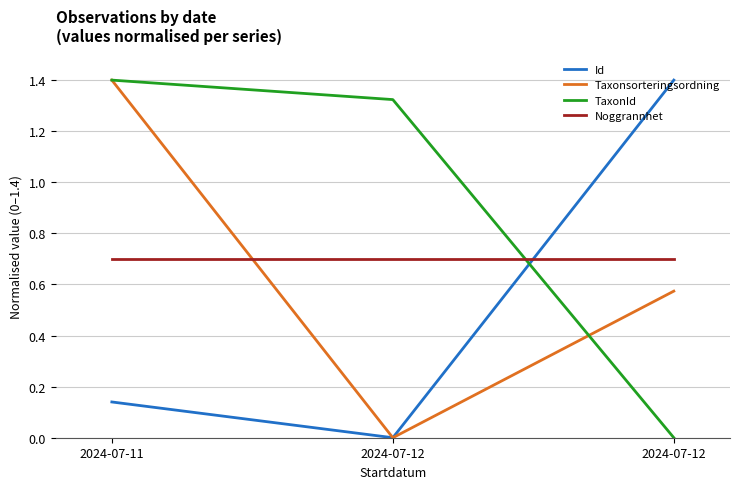

Where is Noggrannhet nearest to the value 0?

2024-07-11